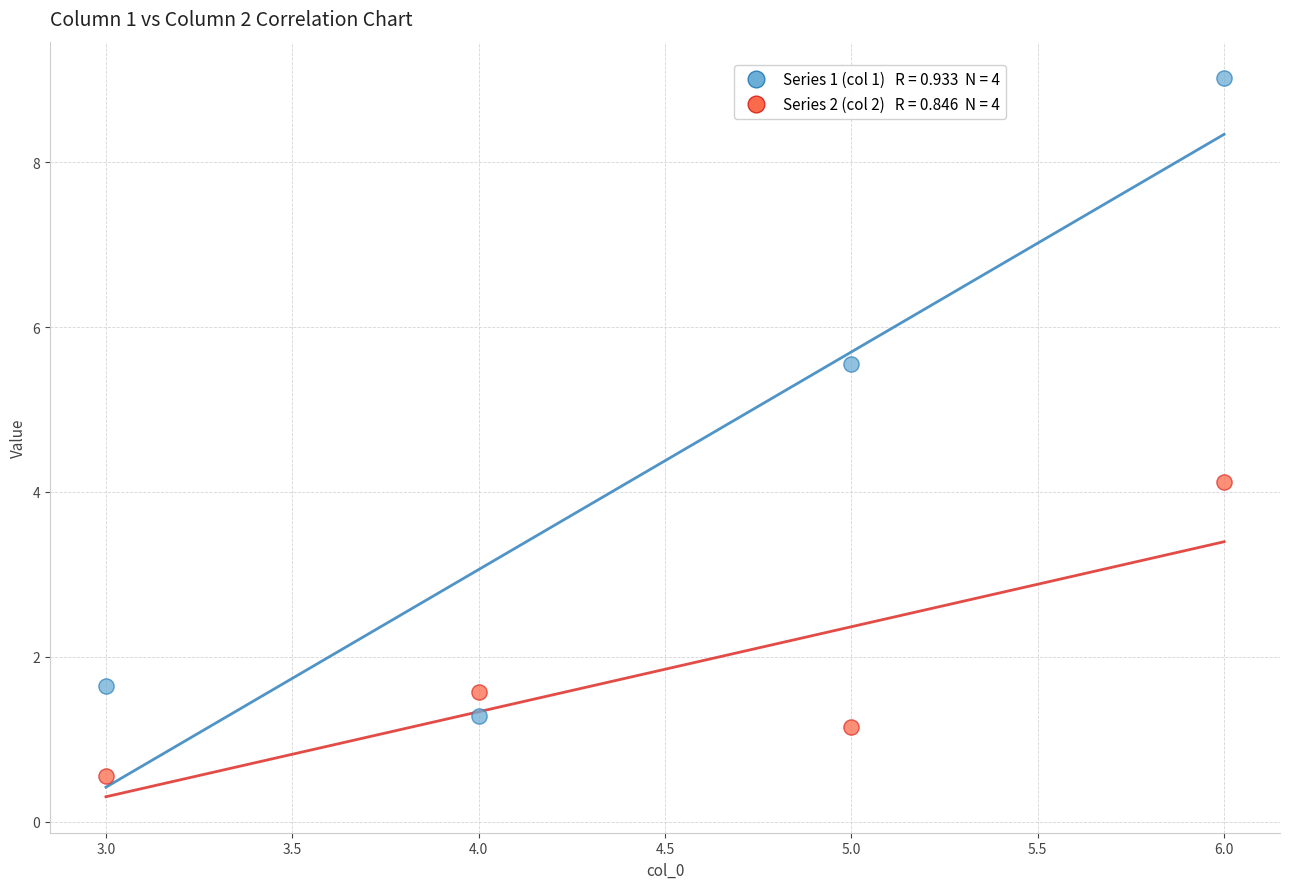

Across all data points, what is the average Y value?

3.1